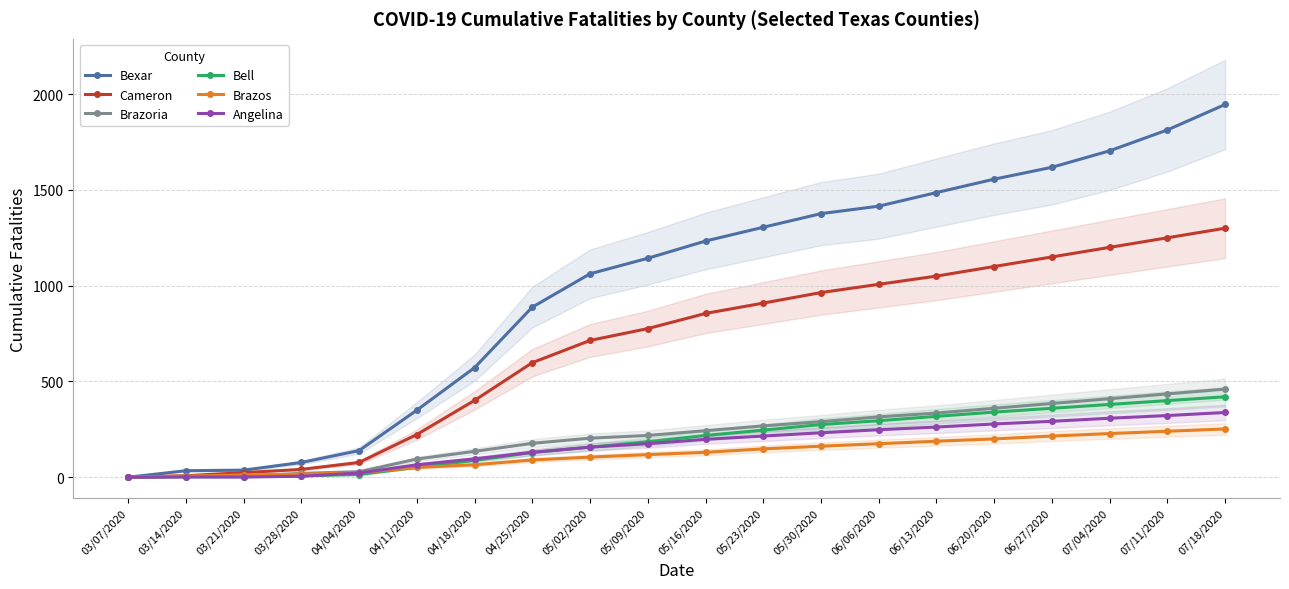

True or false: Brazos and Angelina intersect in this chart.

True